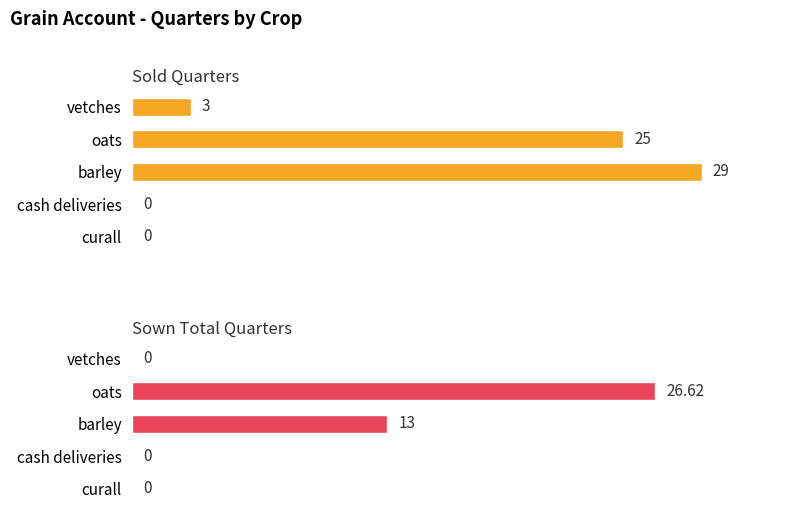

Rank the series by their average value, from highest to lowest.

Sold Quarters, Sown Total Quarters